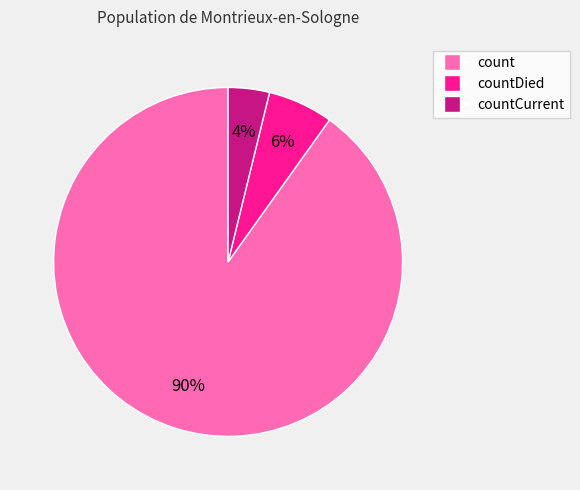

To the nearest percent, what is the average slice percentage?

33%